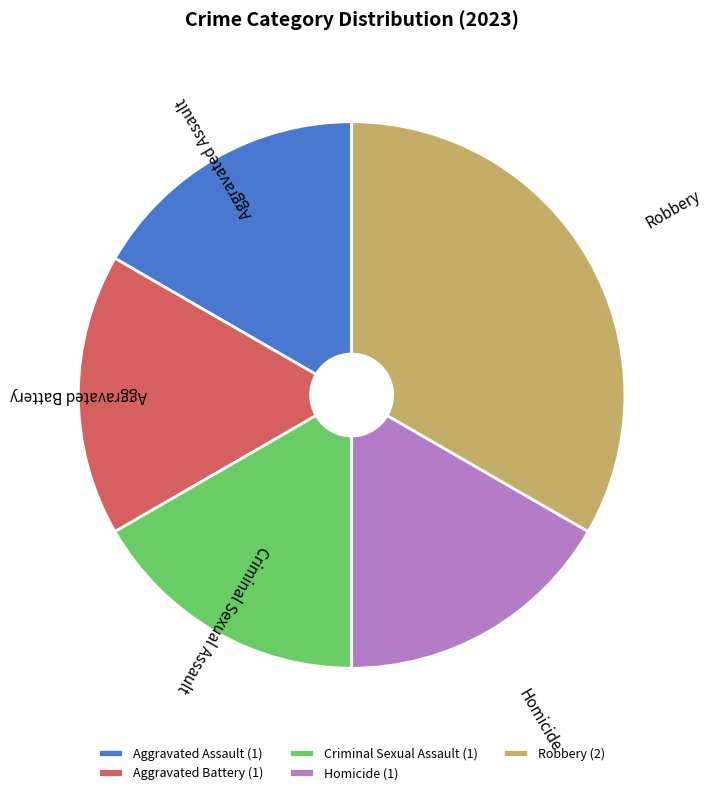

Is Aggravated Assault the majority of the pie?

No